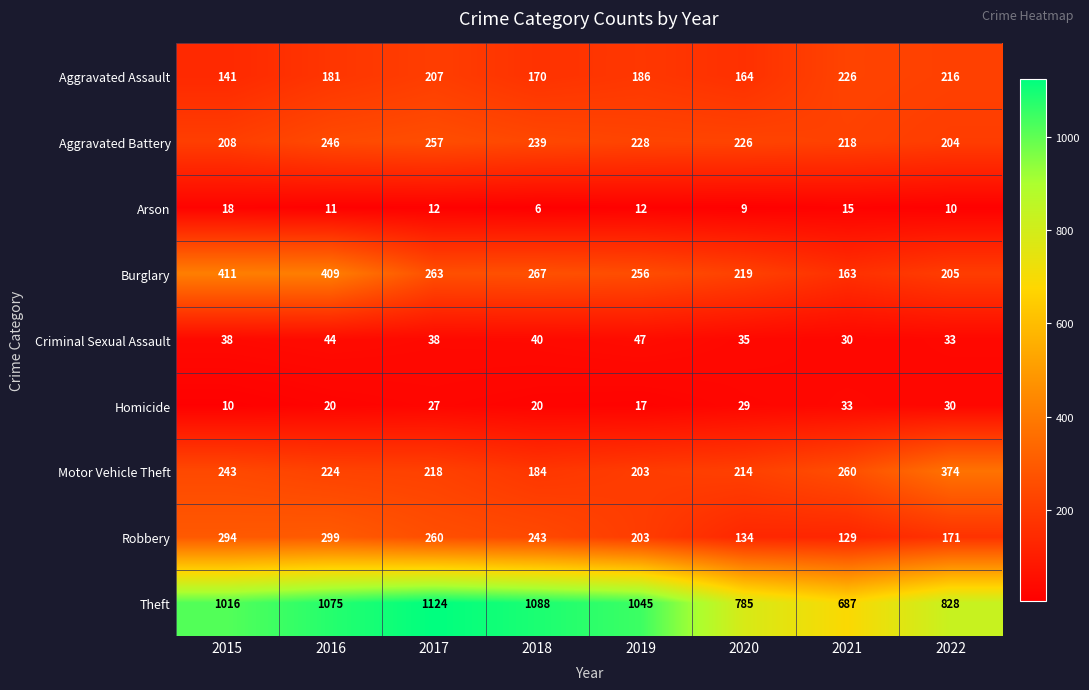

What is the difference between the maximum and minimum values in the Aggravated Battery series?

53